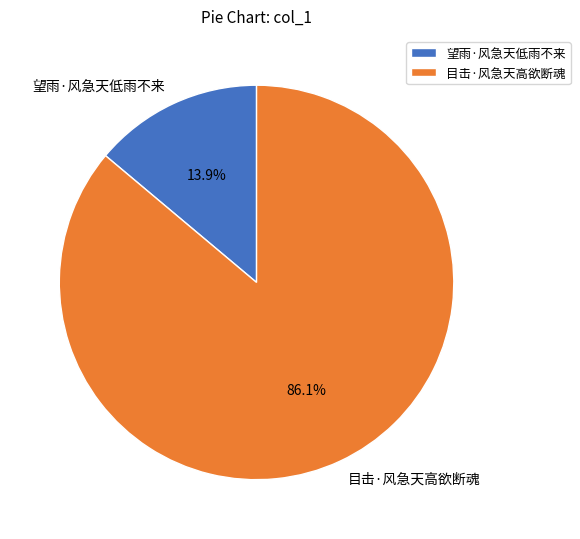

Which slice is the largest?

目击·风急天高欲断魂